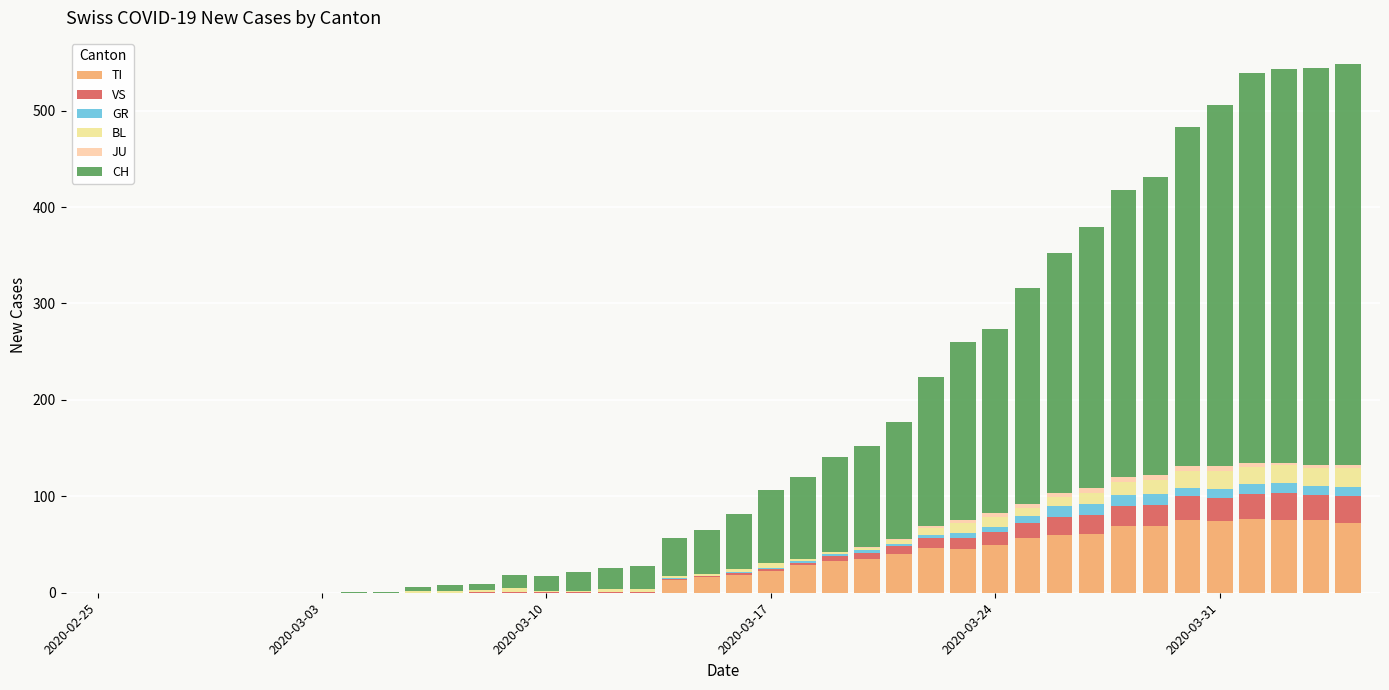

Count the number of categories in the chart.

40